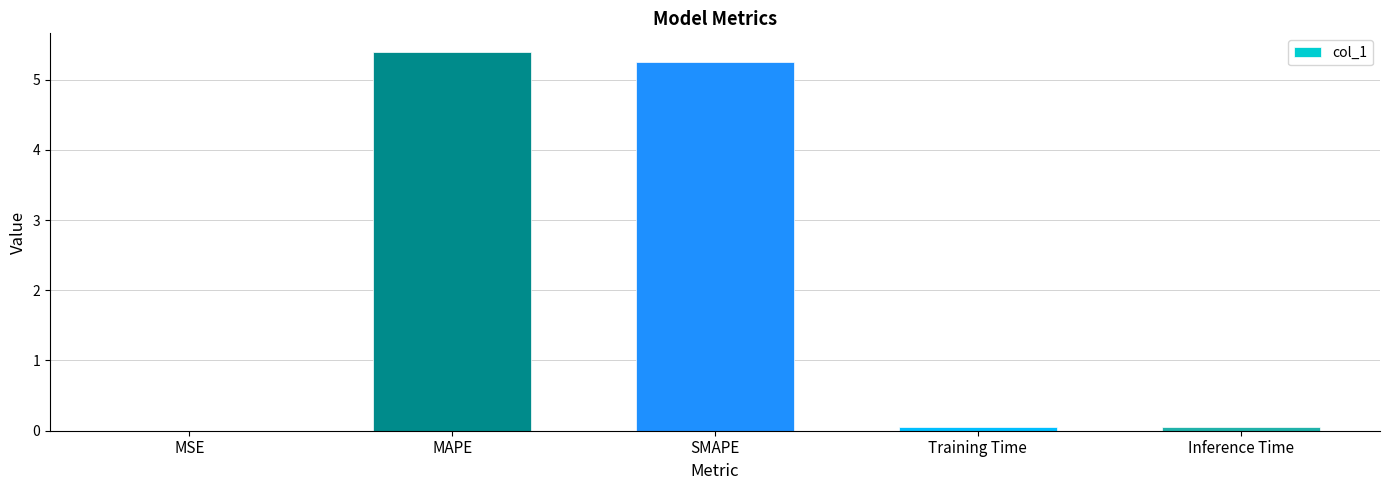

What is the sum of all values?

10.7